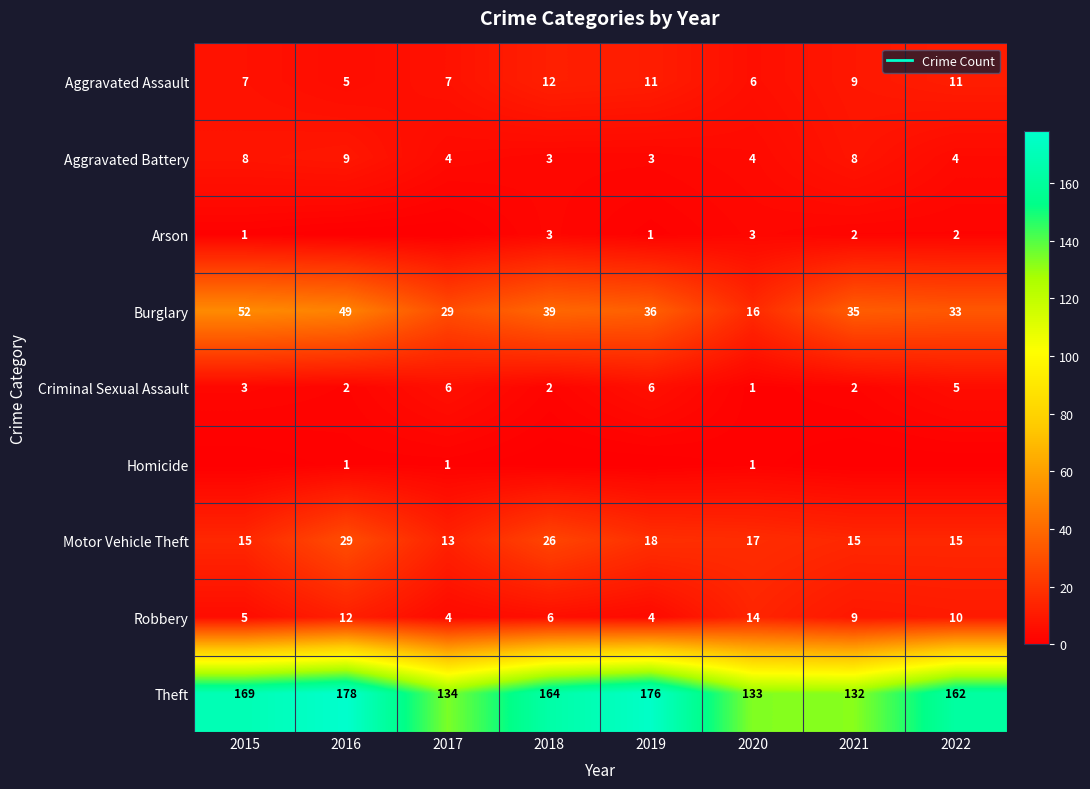

List the labels in order of Motor Vehicle Theft value, smallest first.

2017, 2015, 2021, 2022, 2020, 2019, 2018, 2016